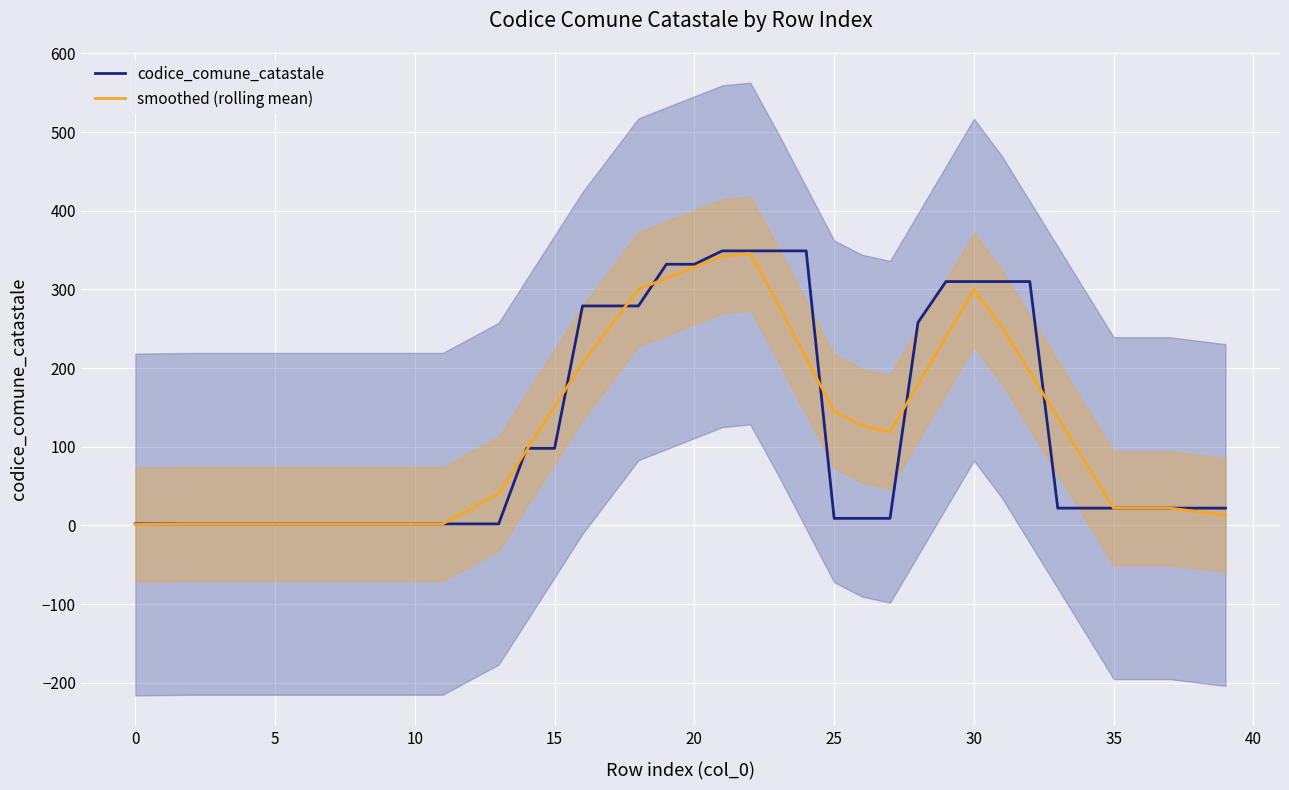

At which label does codice_comune_catastale reach its peak?

21